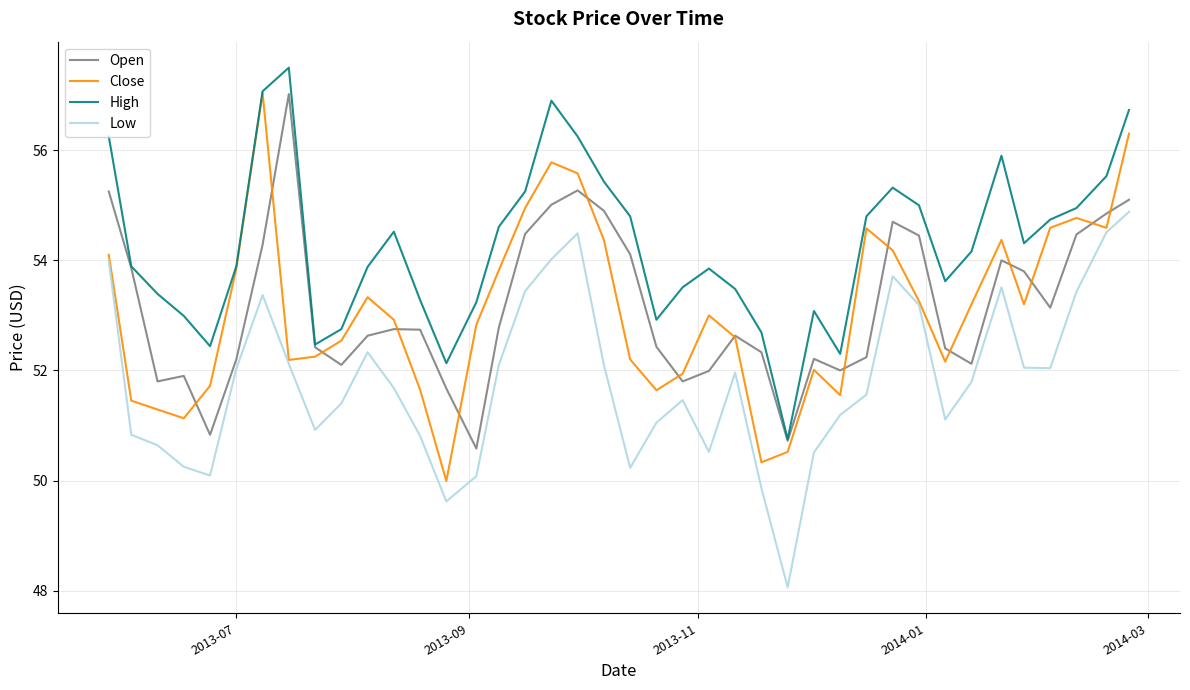

What is the smallest value displayed?

48.1